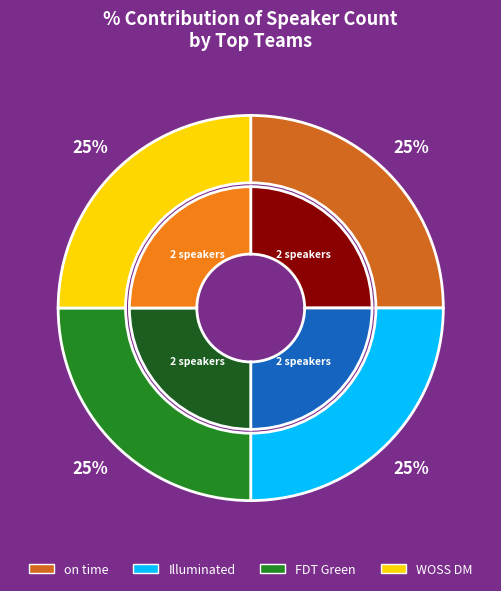

Is there any slice that represents more than half of the pie?

No